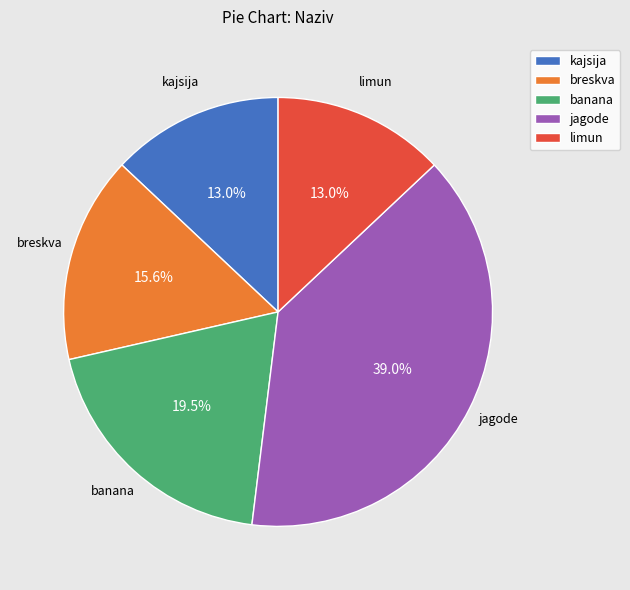

True or false: breskva accounts for 28% of the total.

False